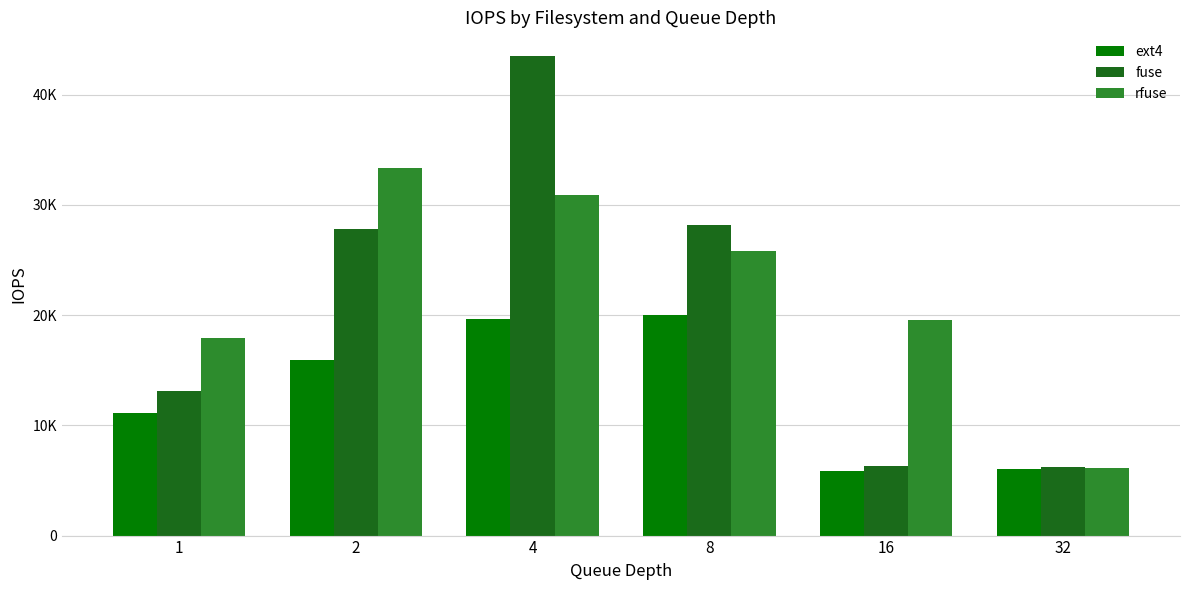

What is the difference between the fuse values at 1 and 32?

6866.3